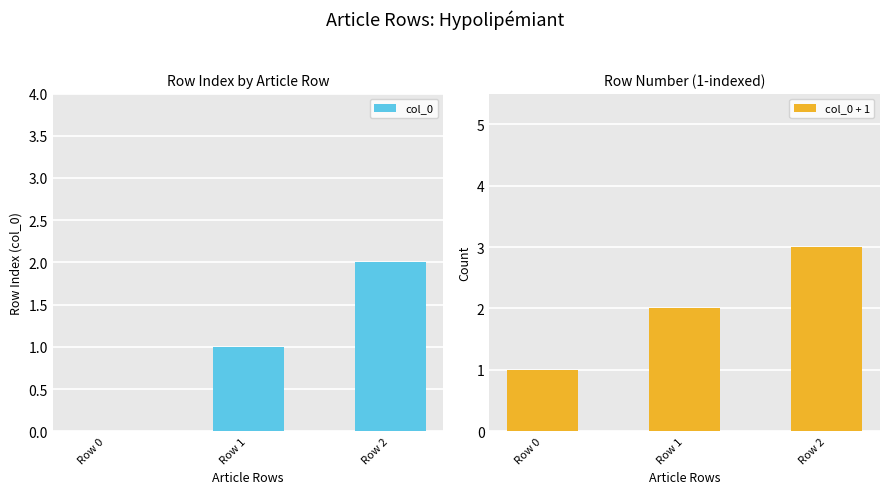

List the series in order of their peak value, lowest first.

col_0, col_0 + 1